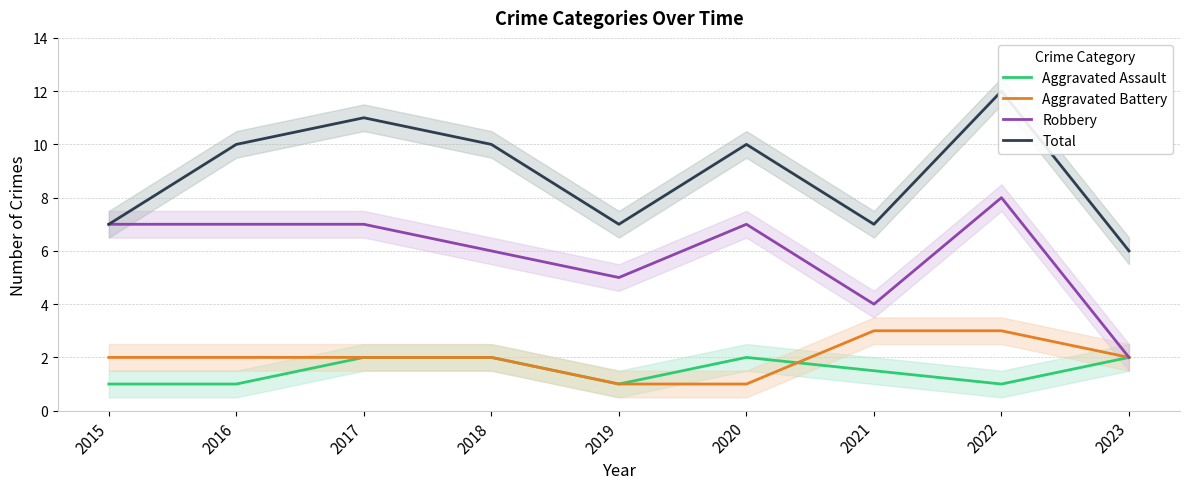

At which label is Robbery closest to 5?

2019